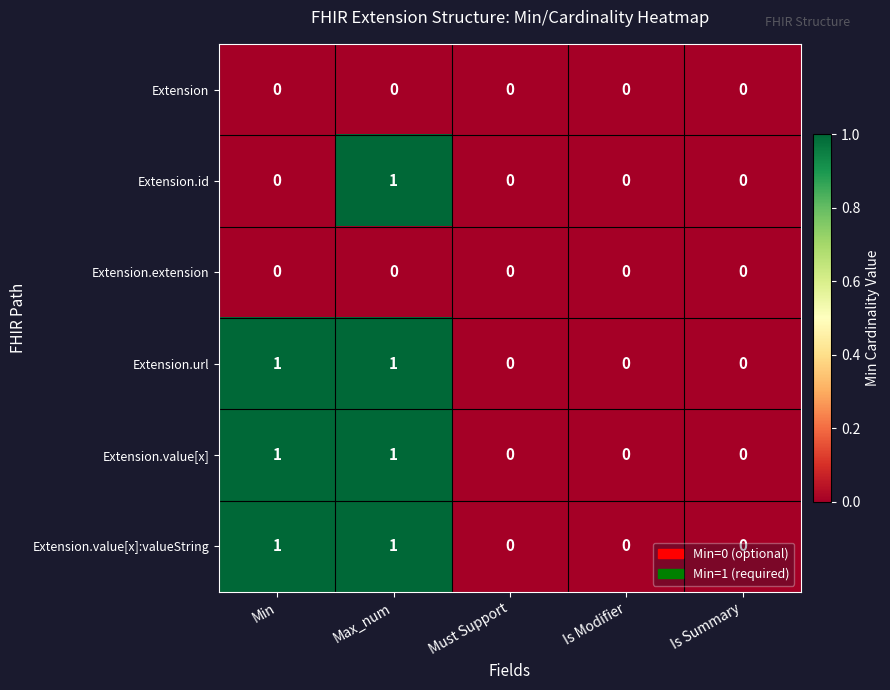

Is it true that Extension.value[x]:valueString equals 2 at Min?

False